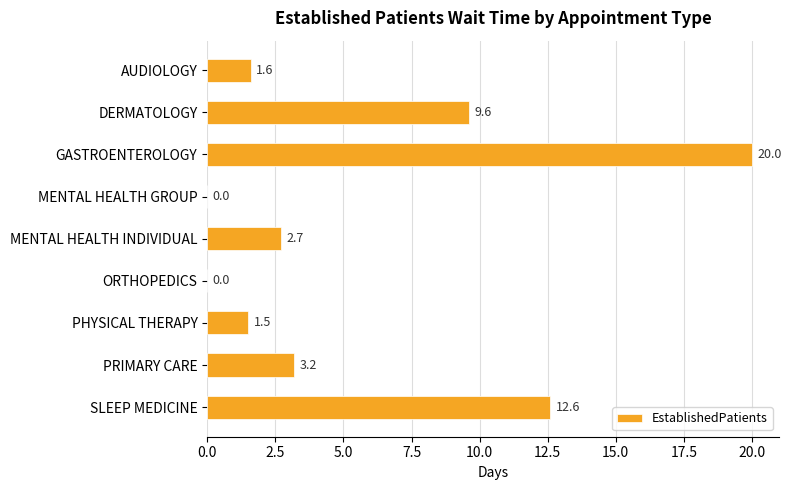

What is the approximate value at AUDIOLOGY?

1.6